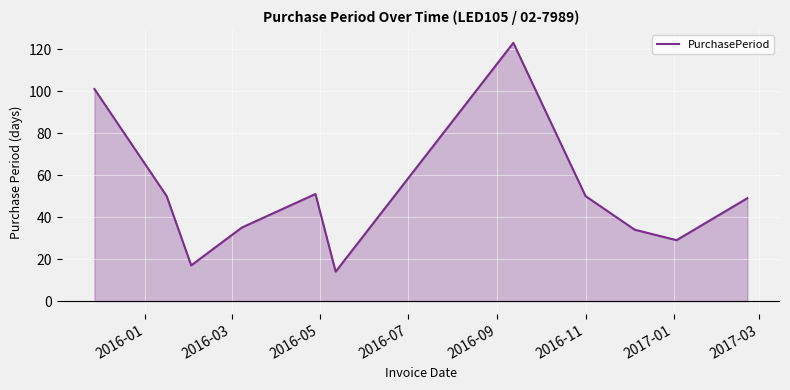

What is the smallest value displayed?

14